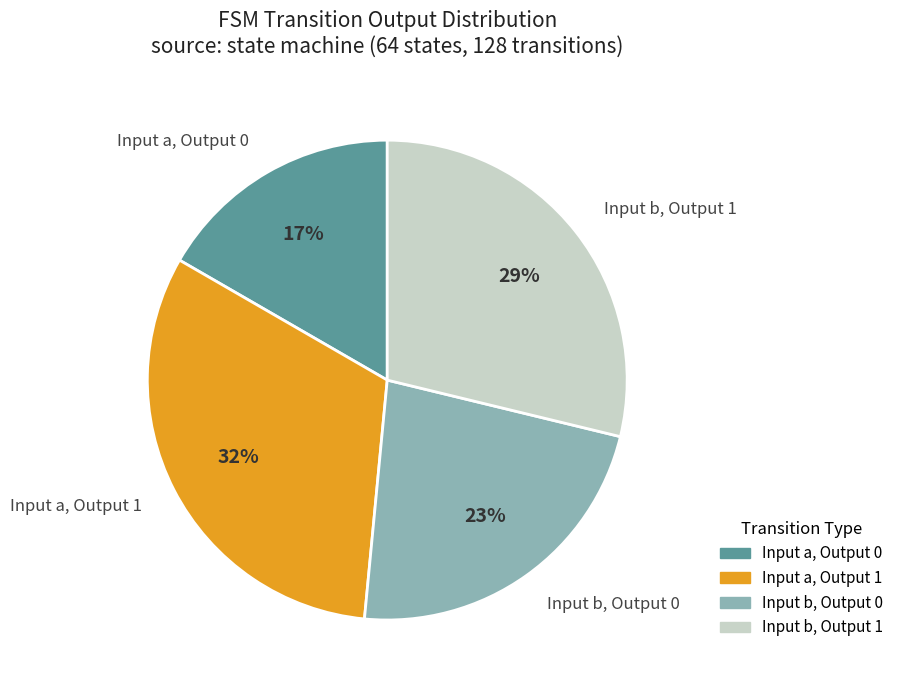

To the nearest percent, what is the difference between the largest and smallest slice percentages?

15%